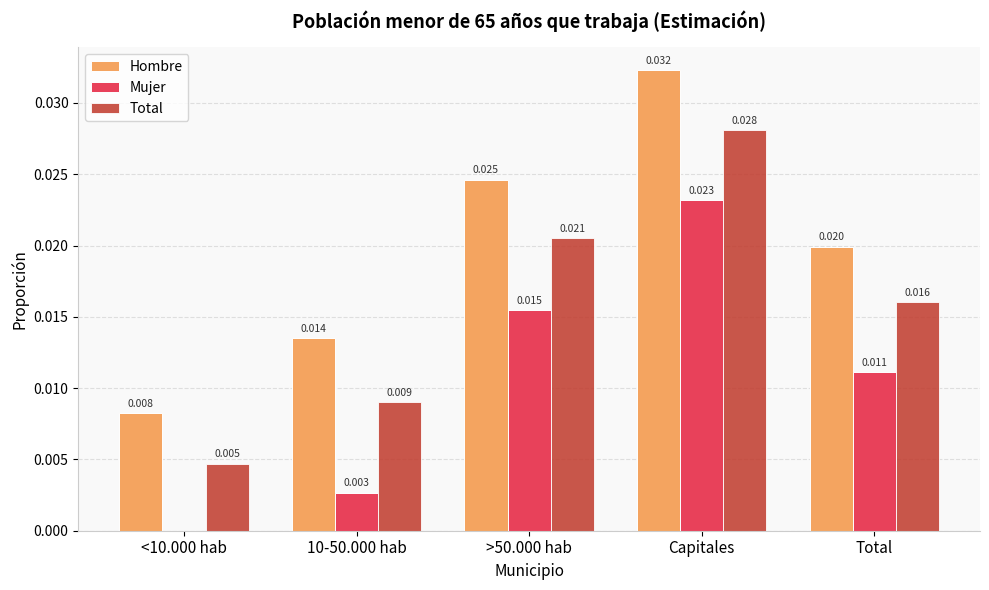

Which series has the largest total across all categories?

Hombre